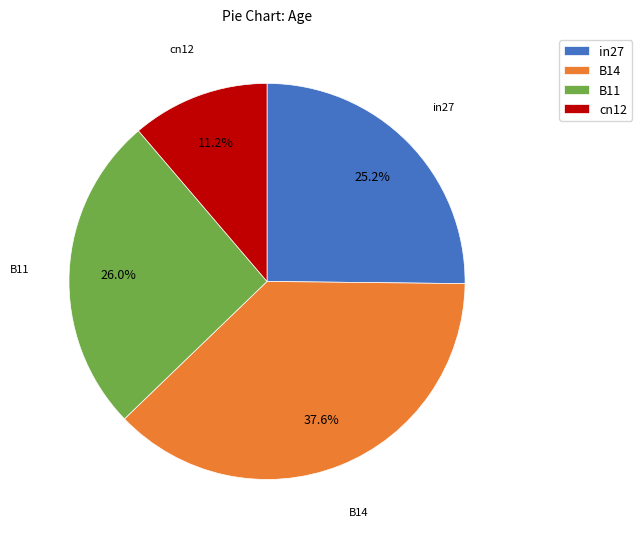

Do B14 and cn12 together represent more than half of the pie?

No